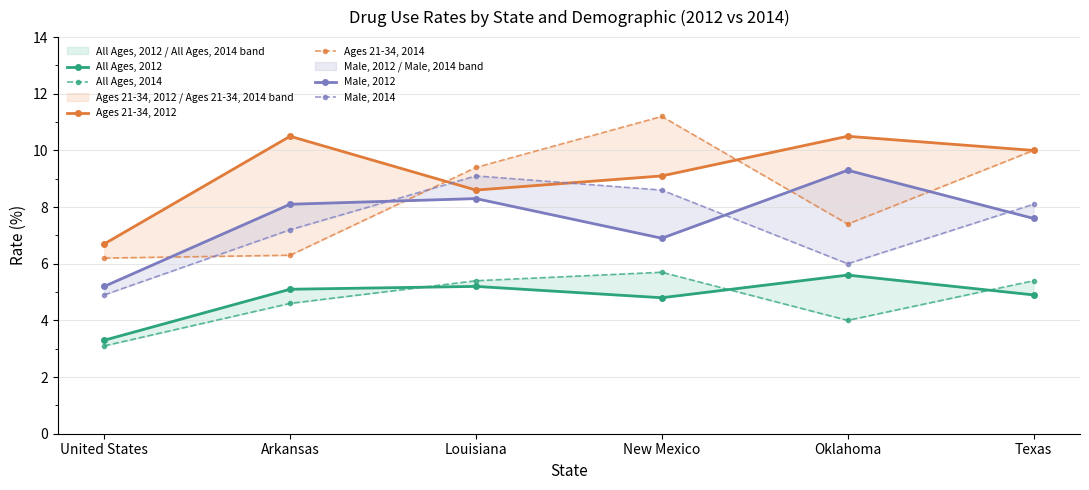

What are all the series names shown in the legend?

All Ages, 2012, All Ages, 2014, Ages 21-34, 2012, Ages 21-34, 2014, Male, 2012, Male, 2014